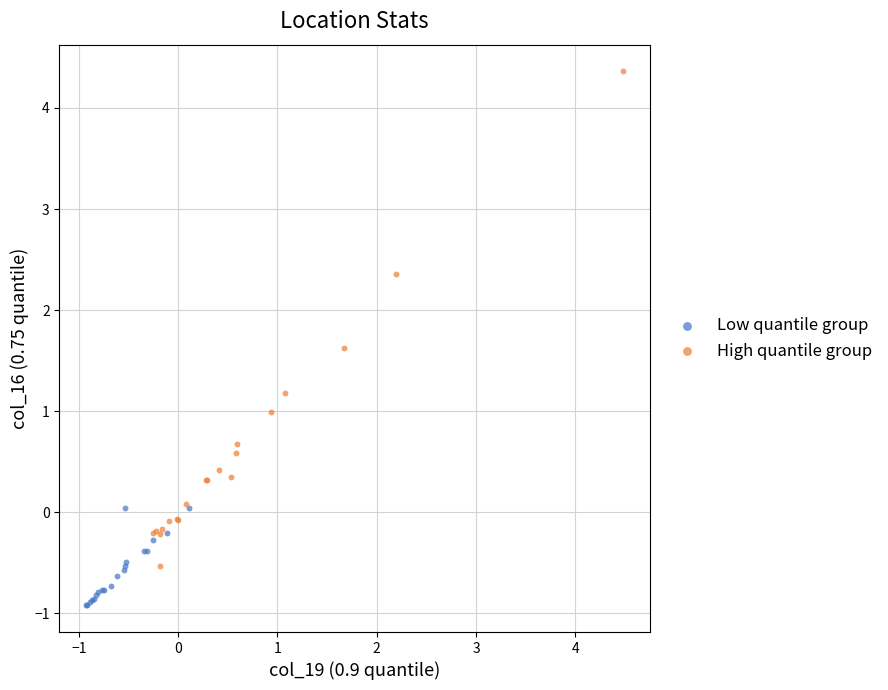

Which series contains the highest Y value?

High quantile group